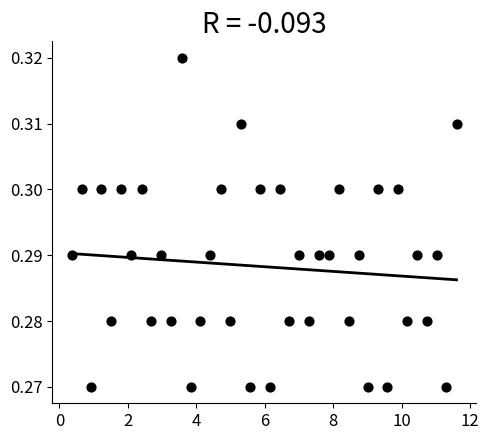

What is the range of X values (max minus min)?

11.2